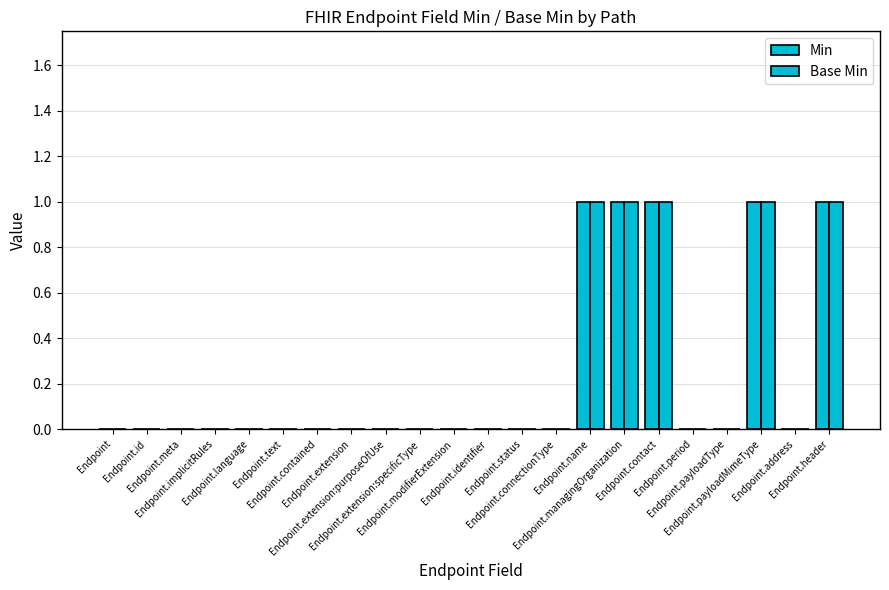

True or false: Min has a value of 0 at Endpoint.extension.

True